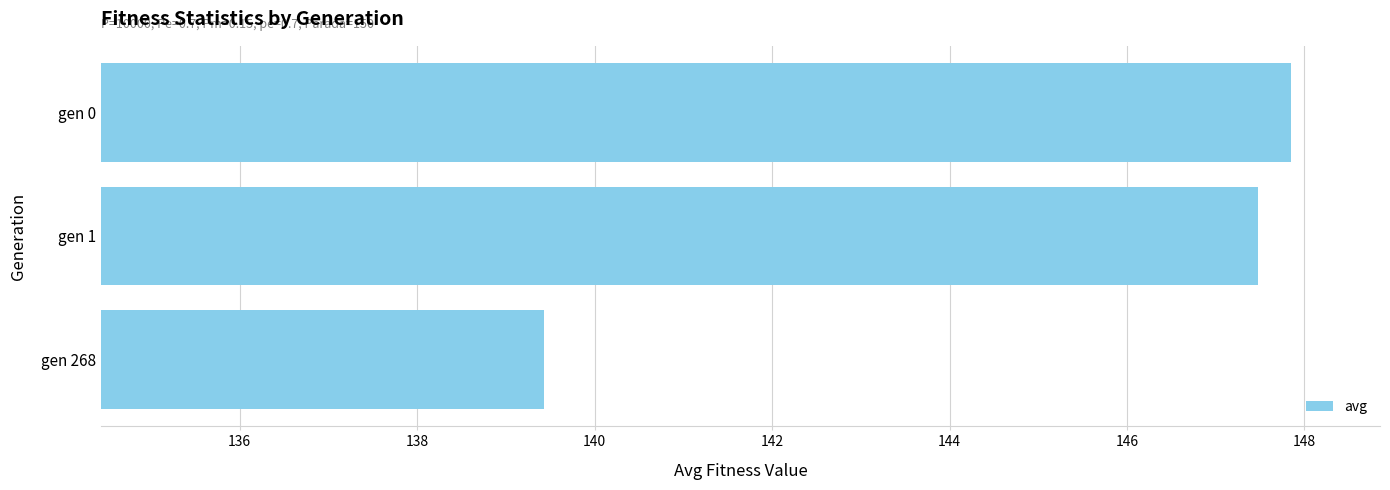

How many series are shown in this chart?

1